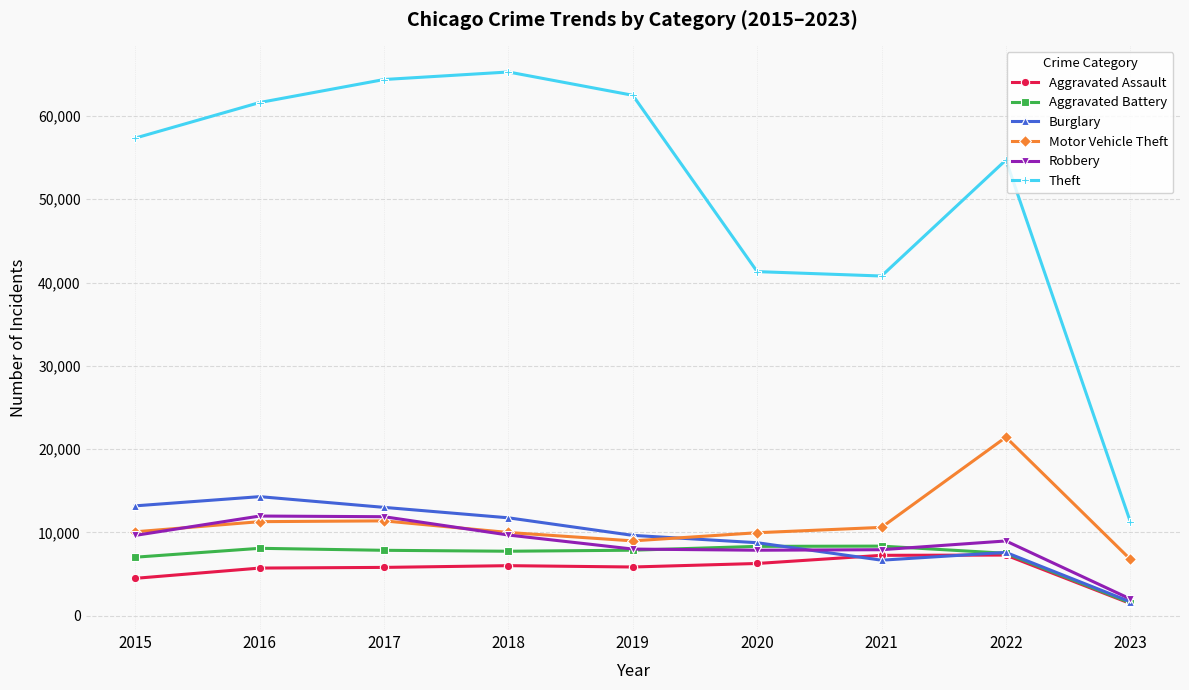

At which label does Robbery reach its minimum?

2023